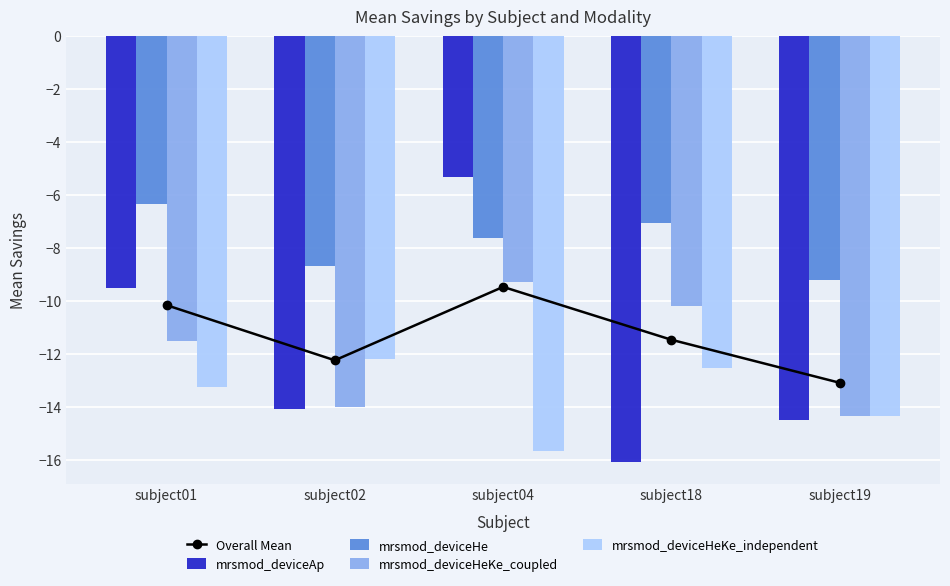

Reading right to left, what are all the values shown in this chart?

Overall Mean: subject19=-13.1	subject18=-11.5	subject04=-9.5	subject02=-12.2	subject01=-10.2
mrsmod_deviceAp: subject19=-14.5	subject18=-16.1	subject04=-5.3	subject02=-14.1	subject01=-9.5
mrsmod_deviceHe: subject19=-9.2	subject18=-7.0	subject04=-7.6	subject02=-8.7	subject01=-6.4
mrsmod_deviceHeKe_coupled: subject19=-14.4	subject18=-10.2	subject04=-9.3	subject02=-14.0	subject01=-11.5
mrsmod_deviceHeKe_independent: subject19=-14.3	subject18=-12.6	subject04=-15.7	subject02=-12.2	subject01=-13.2